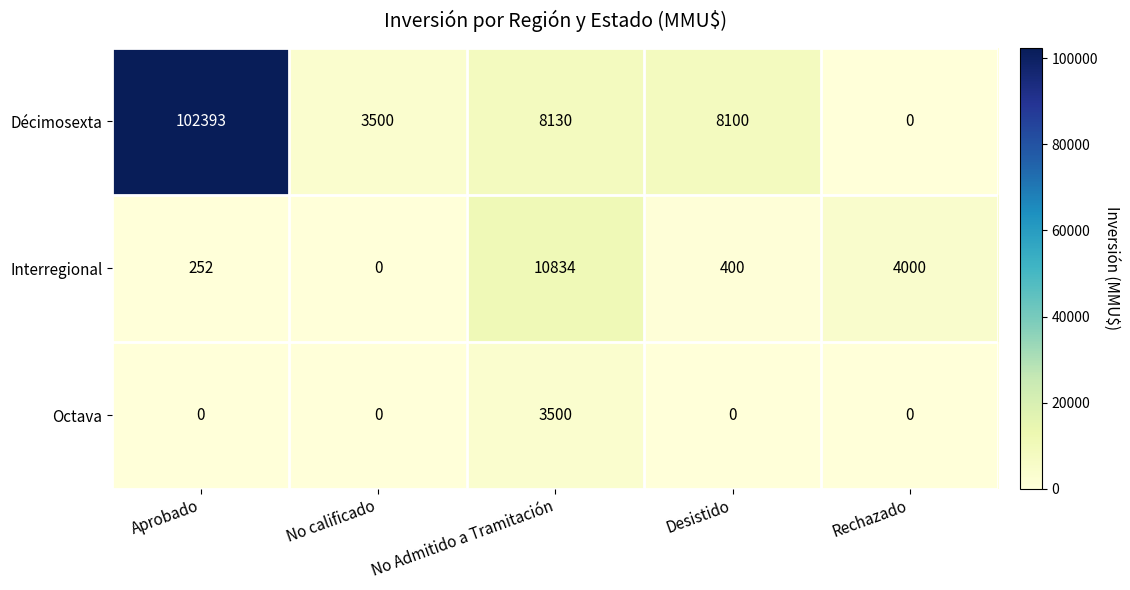

Reading left to right, extract all data points from this chart.

Décimosexta: 102393	3500	8130	8100	0
Interregional: 252	0	10834	400	4000
Octava: 0	0	3500	0	0